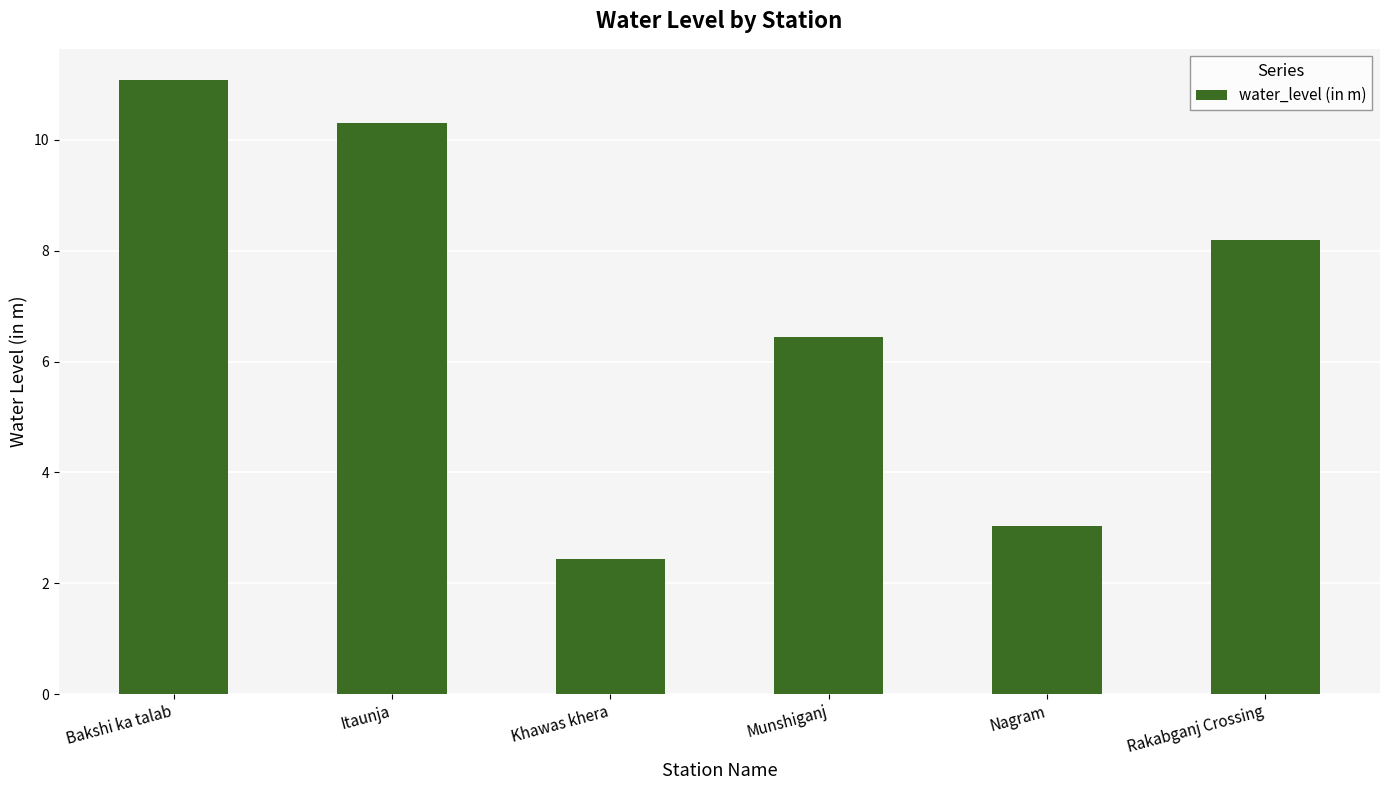

What is the change in value from Khawas khera to Munshiganj?

+4.0